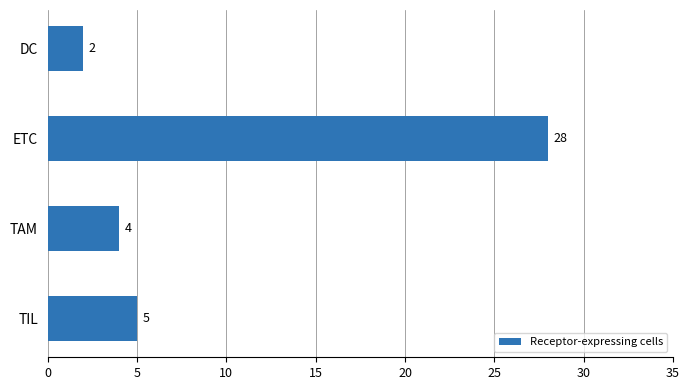

Rank the categories by value from lowest to highest.

DC, TAM, TIL, ETC